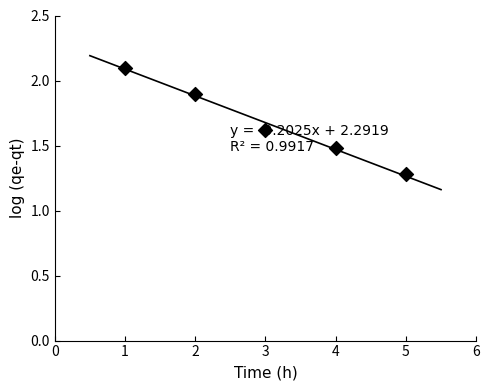

What is the change in value from 3 to 4?

-0.1